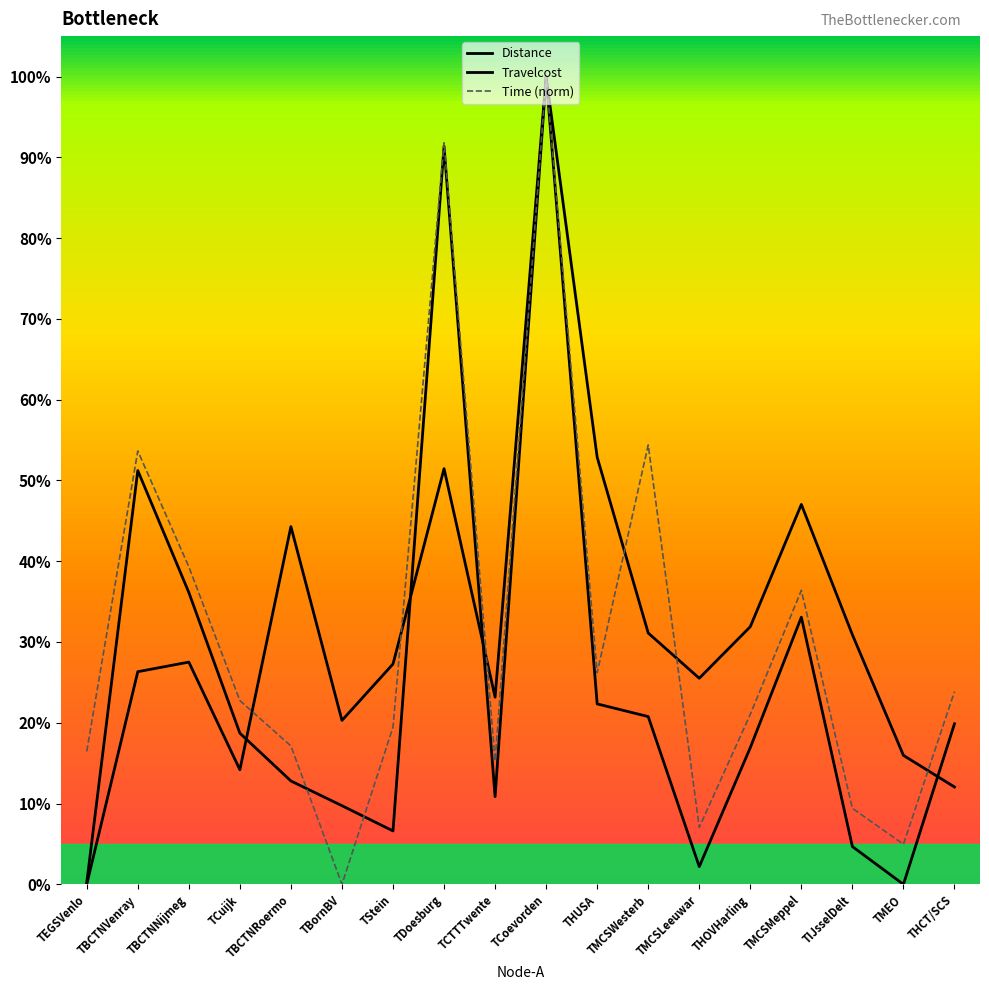

Rank the series at THUSA from highest to lowest value.

Travelcost, Time, Distance